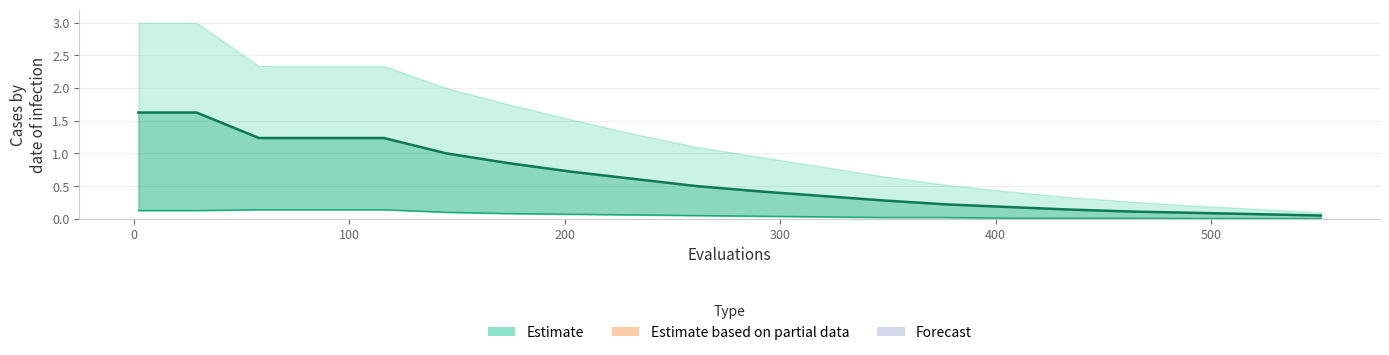

Count the number of categories in the chart.

20